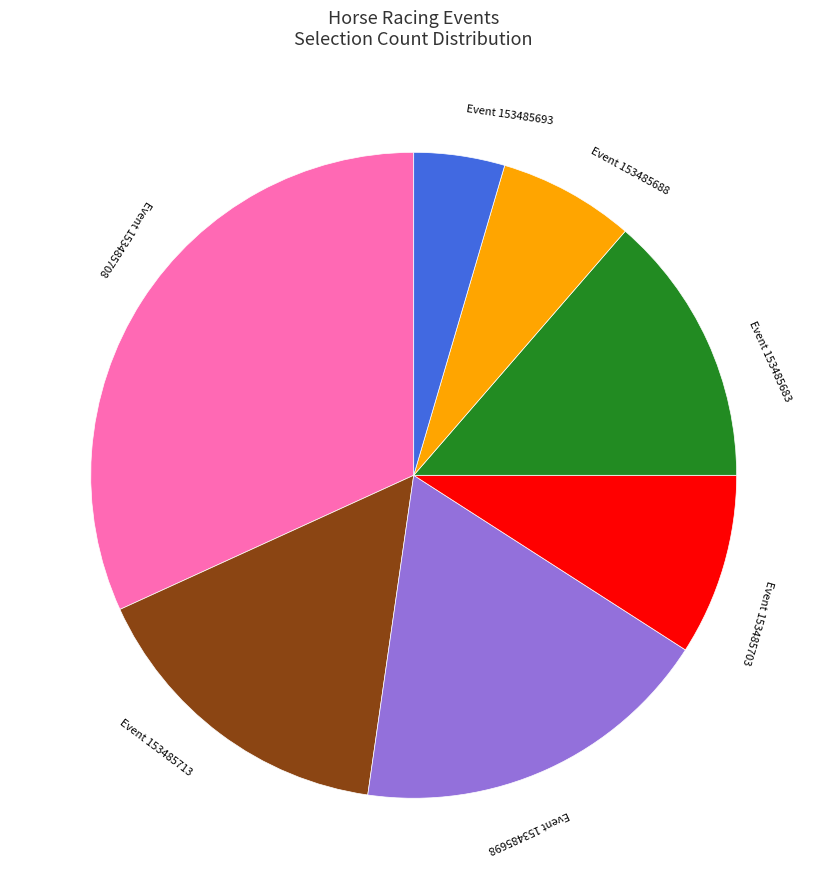

Does any single category account for the majority?

No